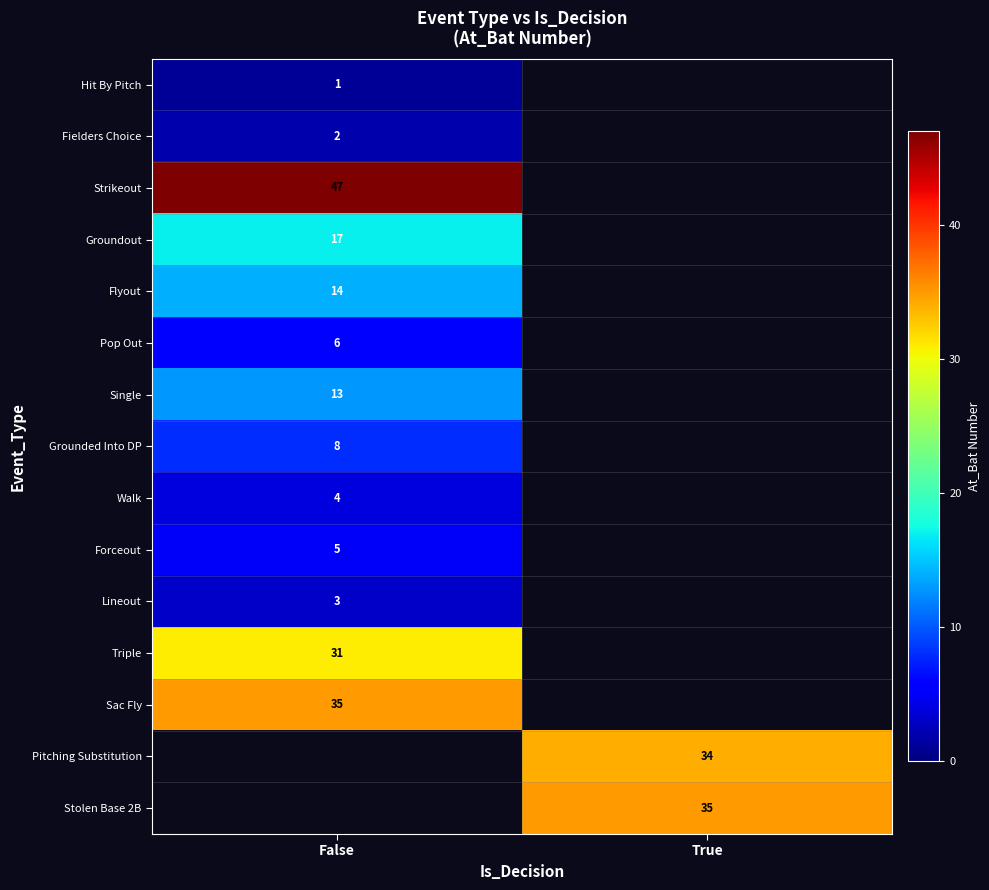

Is the value of Sac Fly at False greater than the value of Grounded Into DP at False?

Yes